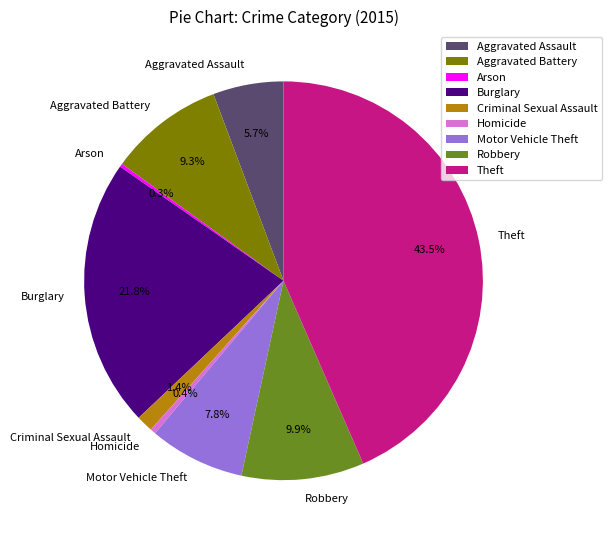

Is there a majority slice in this chart?

No